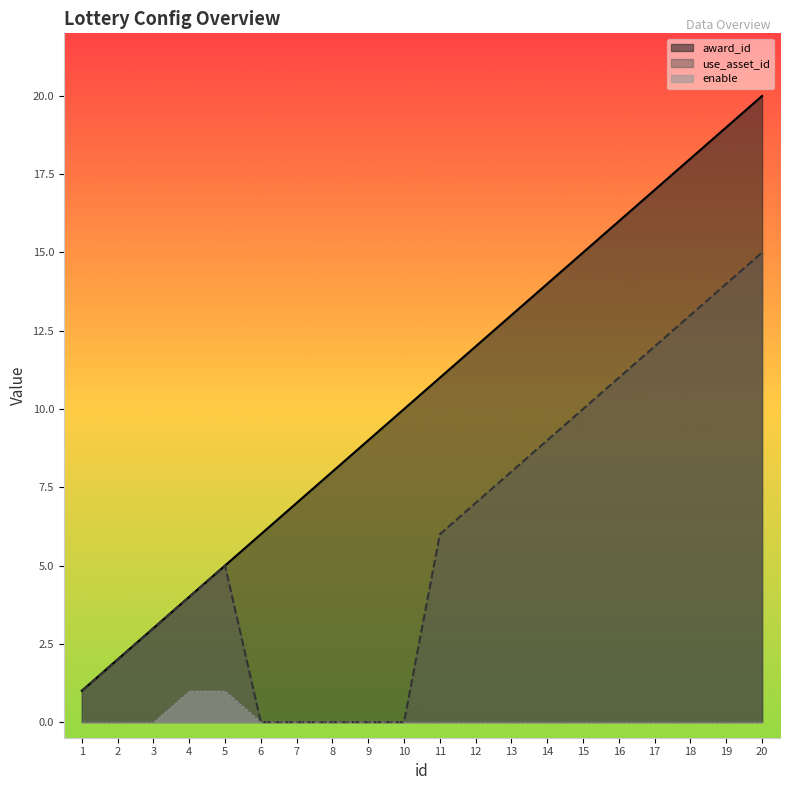

What is the total value across all series at 2?

4